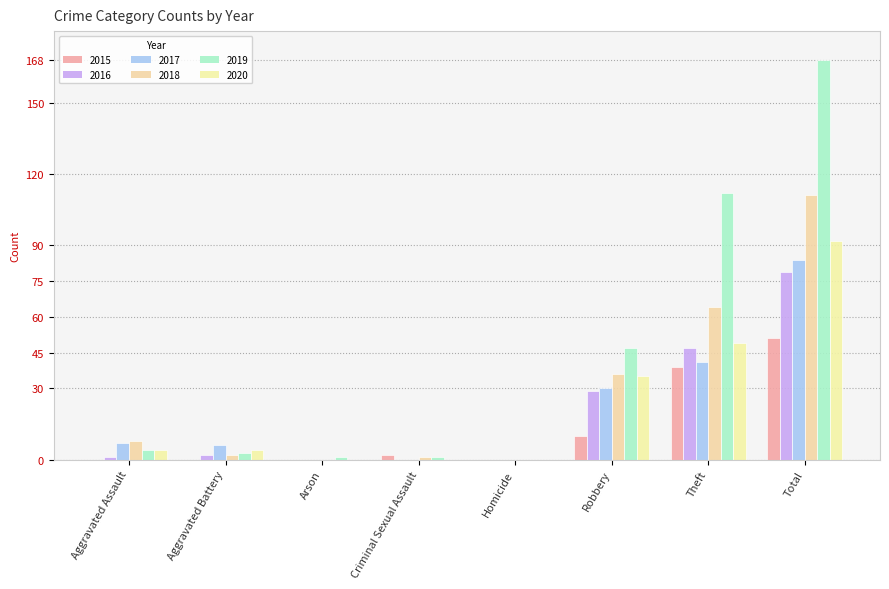

At how many categories does at least one series exceed 41?

3